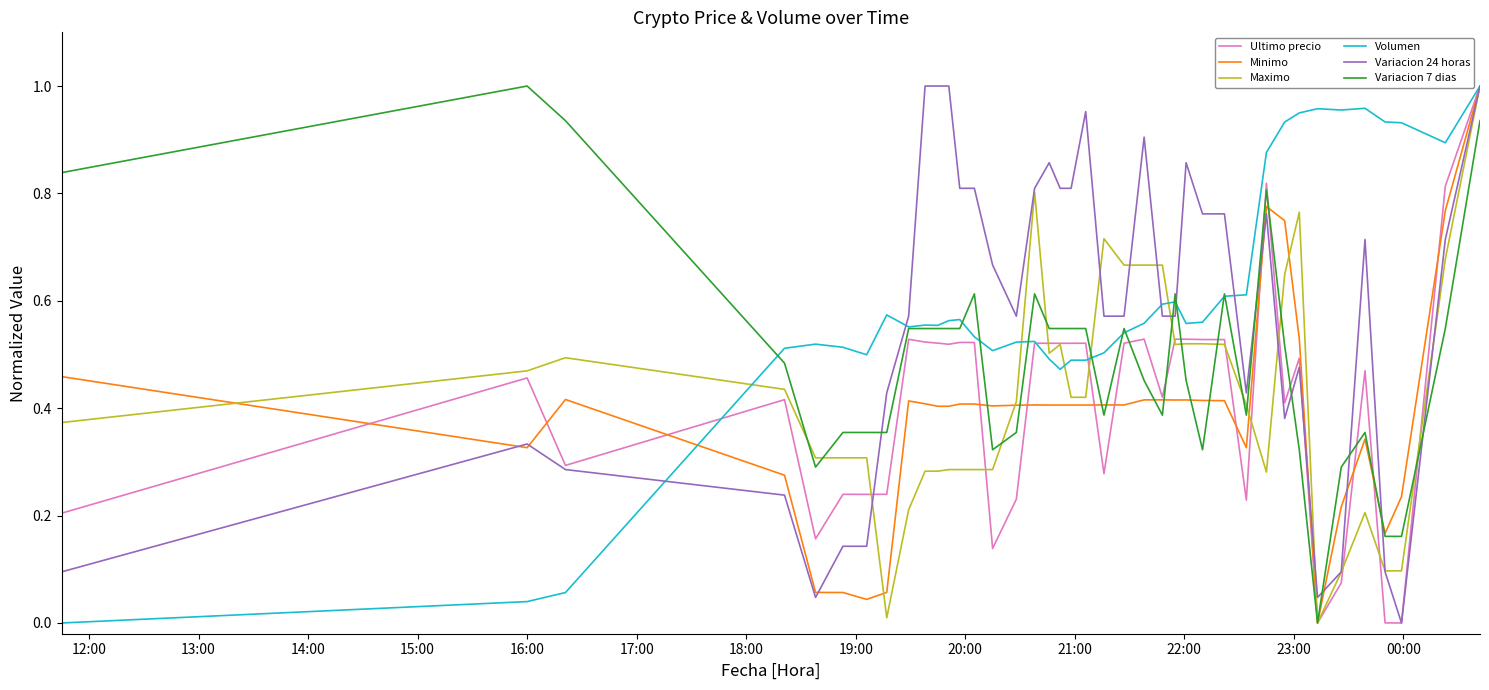

Does the chart have visible grid lines?

No